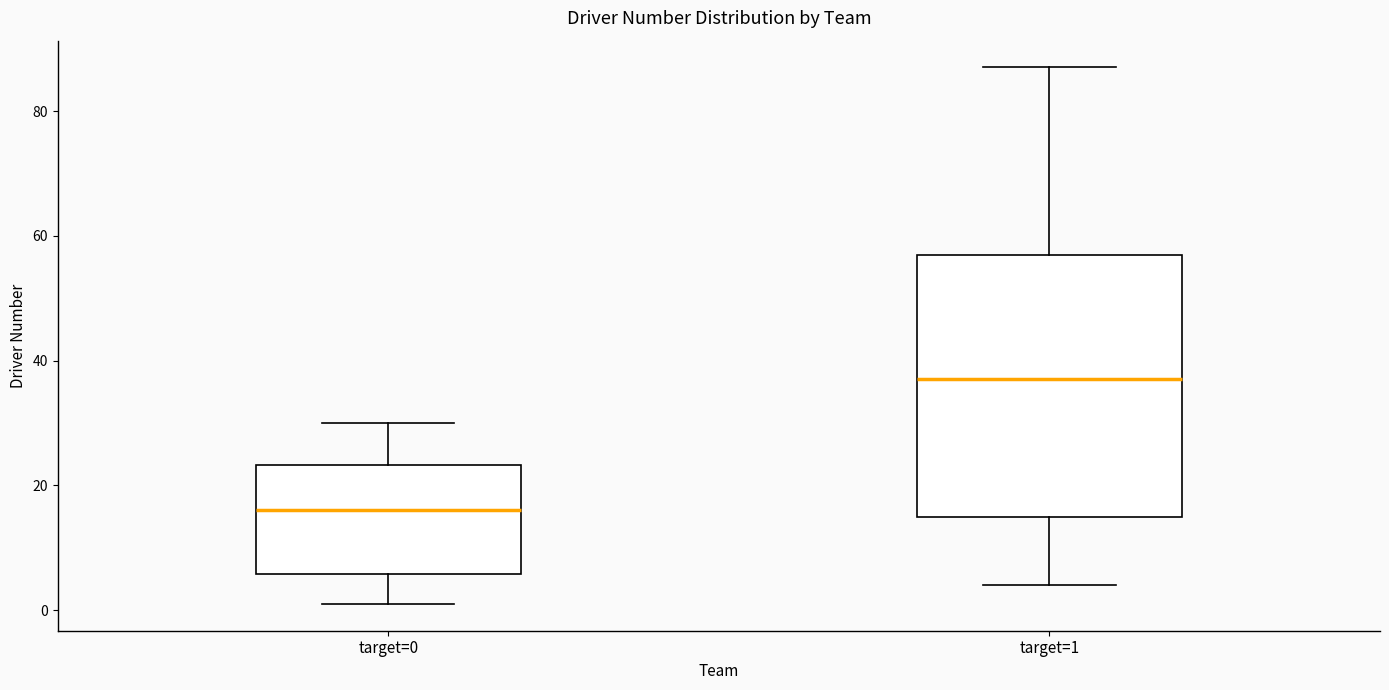

Reading left to right, transcribe this box plot: for each box, give where its median line is, the range the box spans, and where its two whiskers end, as read against the y-axis. The values are not printed on the chart, so give them approximately, as read against the axis.

target=0: median 16, box 6 to 24, whiskers 2 to 30
target=1: median 38, box 16 to 58, whiskers 4 to 88